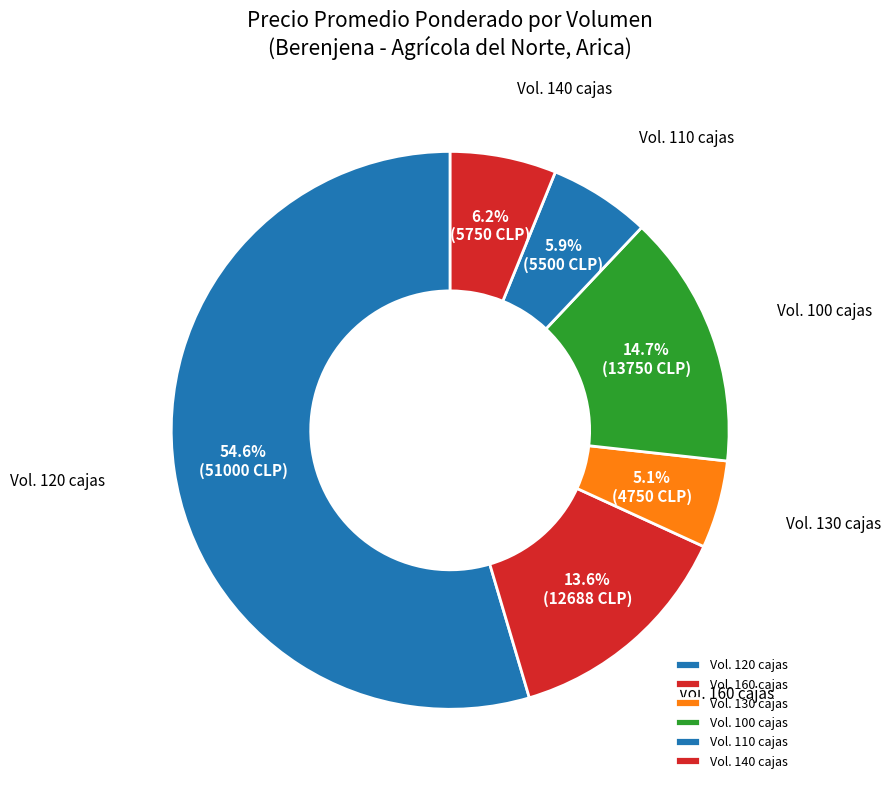

To the nearest percent, what is the average slice percentage?

17%